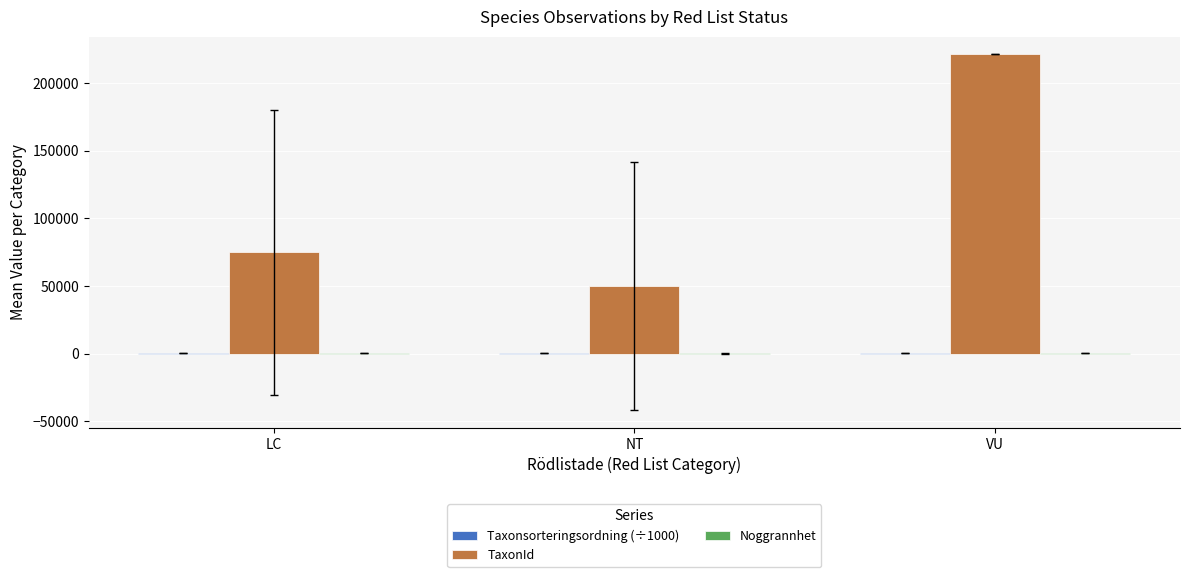

At which category is the sum across all series the highest?

VU